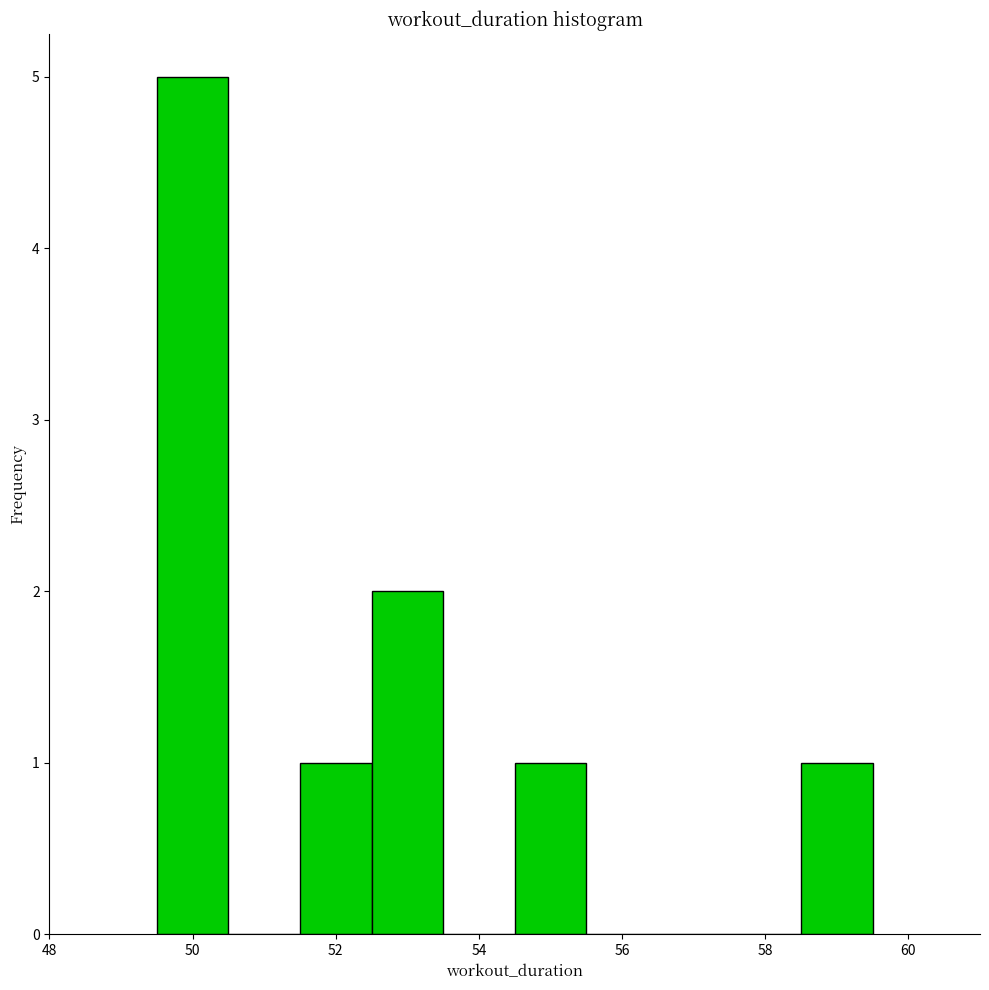

Reading left to right, list every bar in this chart as the range it spans on the x-axis followed by its height. Neither the bar edges nor the heights are printed on the chart, so give them approximately, as read against the axes.

49.5 to 50.5: 5
50.5 to 51.5: 0
51.5 to 52.5: 1
52.5 to 53.5: 2
53.5 to 54.5: 0
54.5 to 55.5: 1
55.5 to 56.5: 0
56.5 to 57.5: 0
57.5 to 58.5: 0
58.5 to 59.5: 1